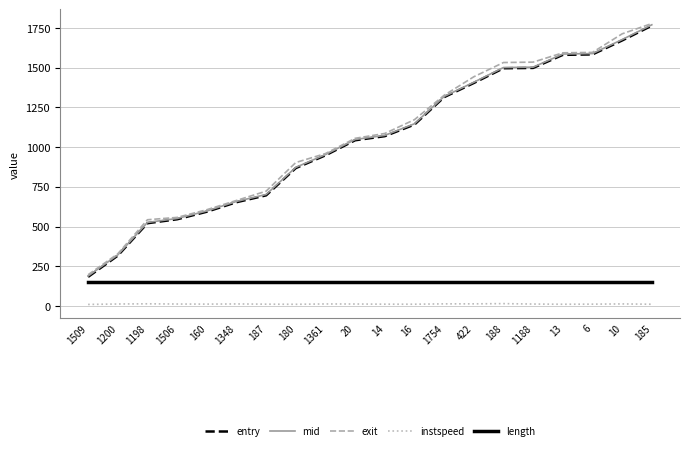

How many series are shown in this chart?

5